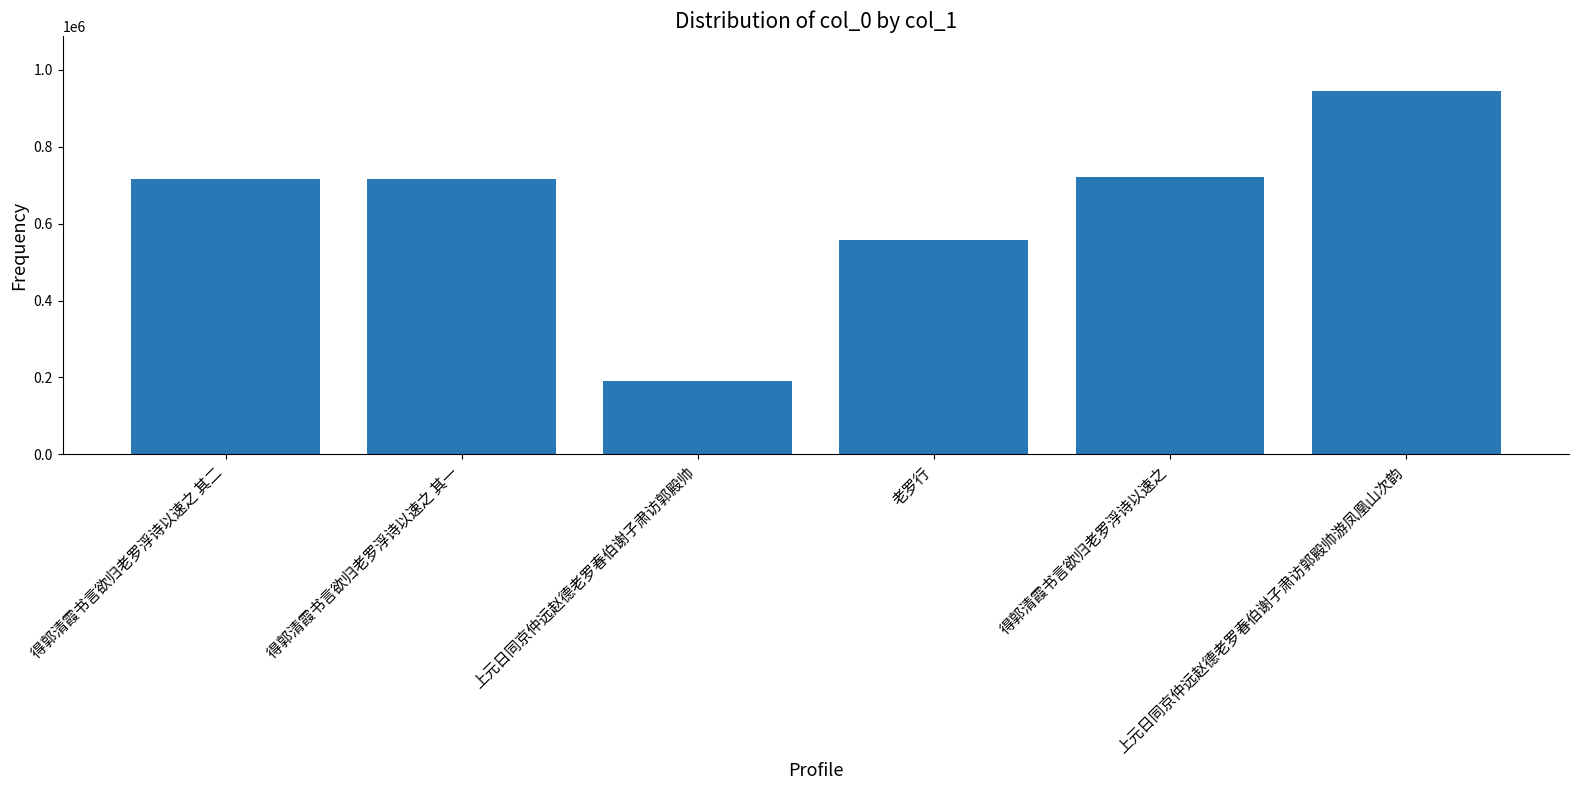

The value at 得郭清霞书言欲归老罗浮诗以速之 其二 is 1135632. True or false?

False